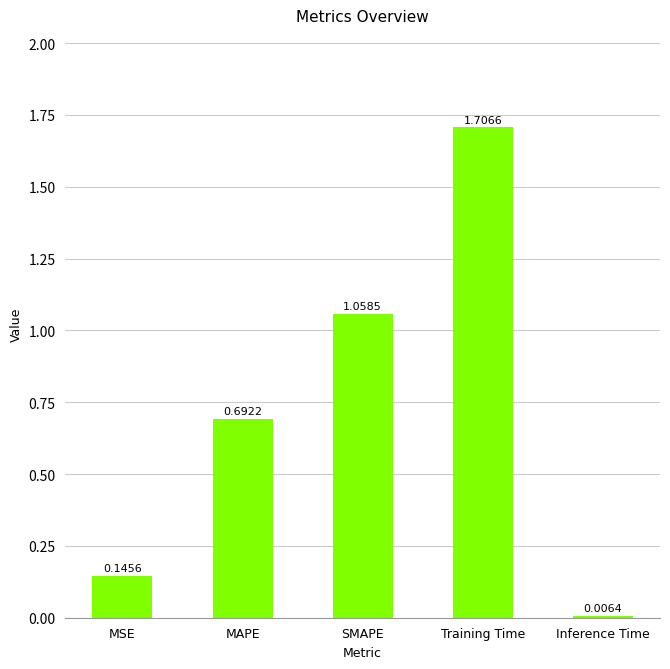

At which label is the value closest to 0?

Inference Time